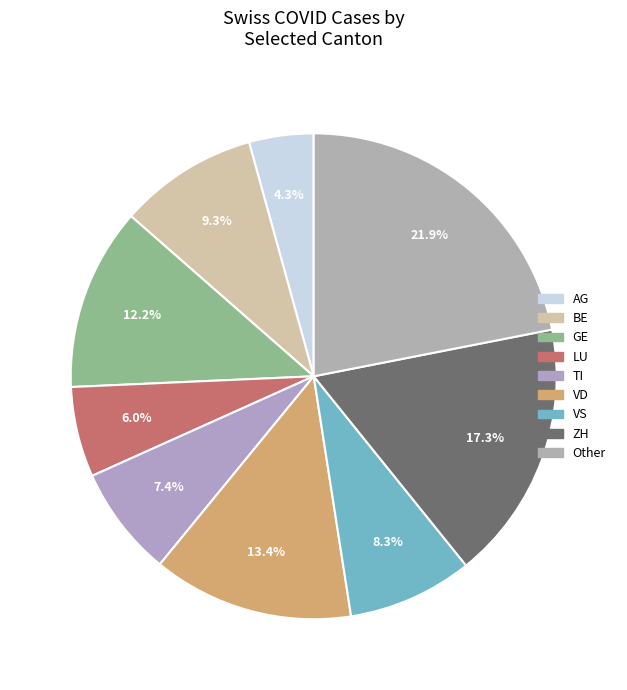

Which category has the smallest portion of the pie?

AG